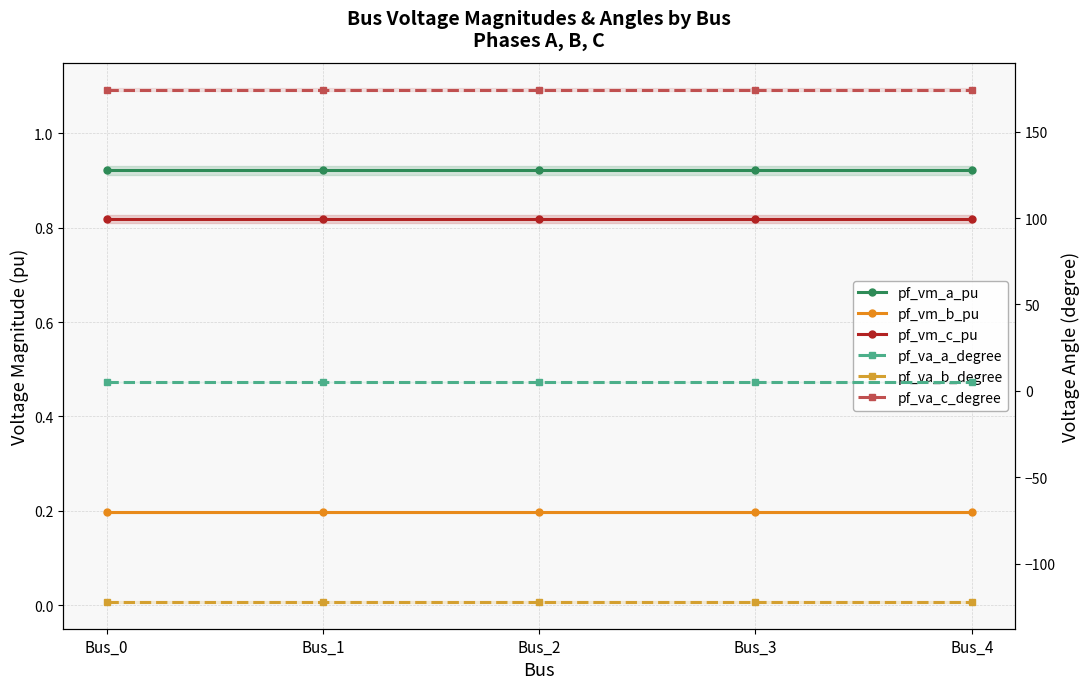

The pf_vm_b_pu series shows 0.3 at Bus_0. True or false?

False